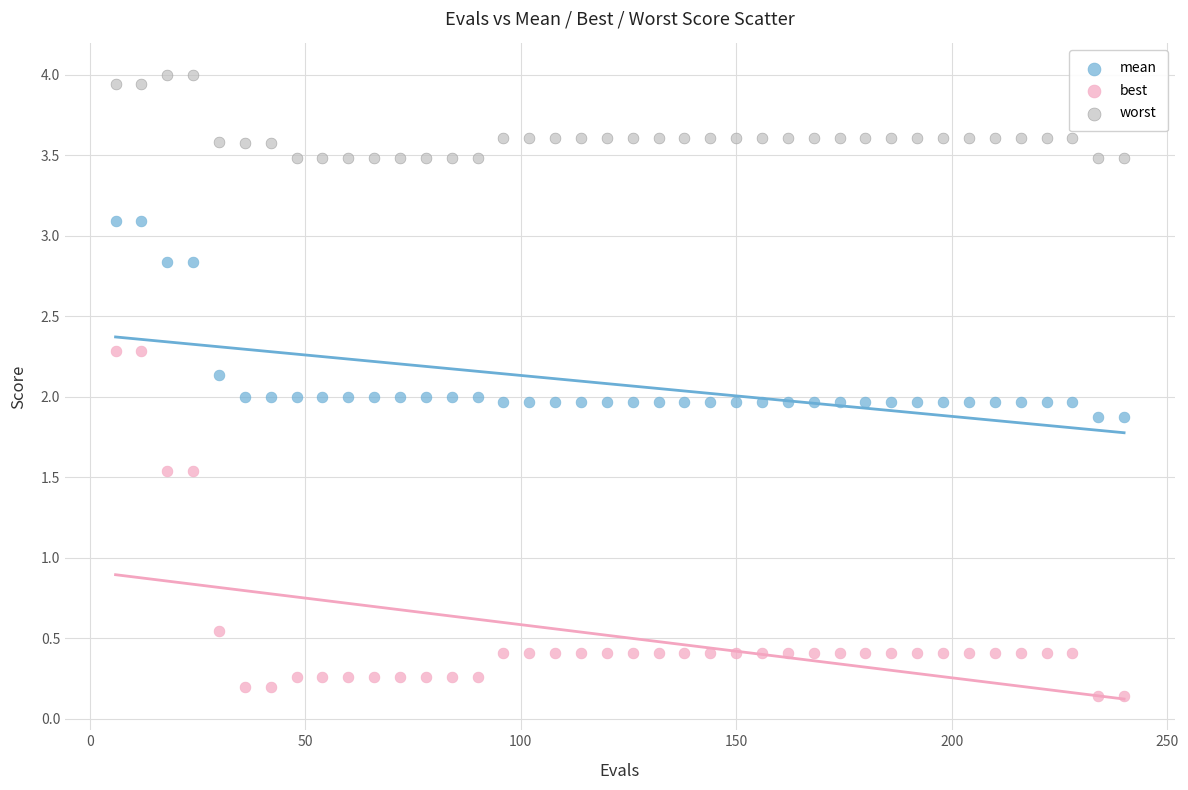

Which series has the largest Y range (max minus min)?

best